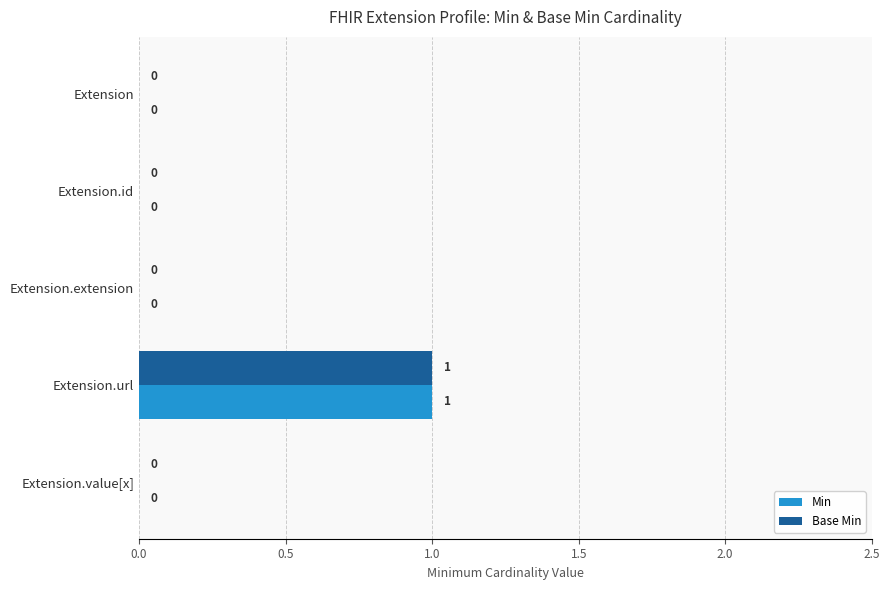

At which category is the sum across all series the highest?

Extension.url